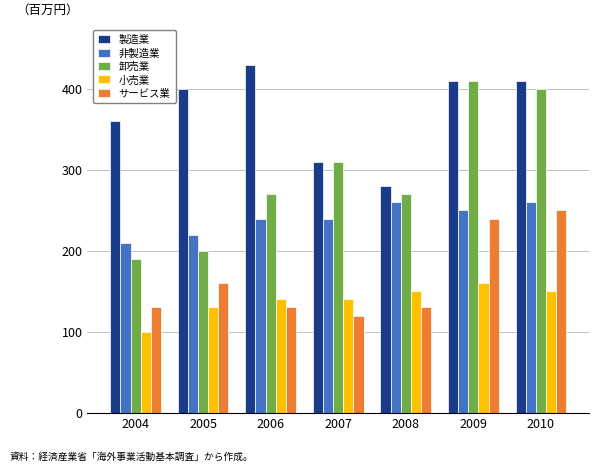

Which series has the widest spread of values?

卸売業